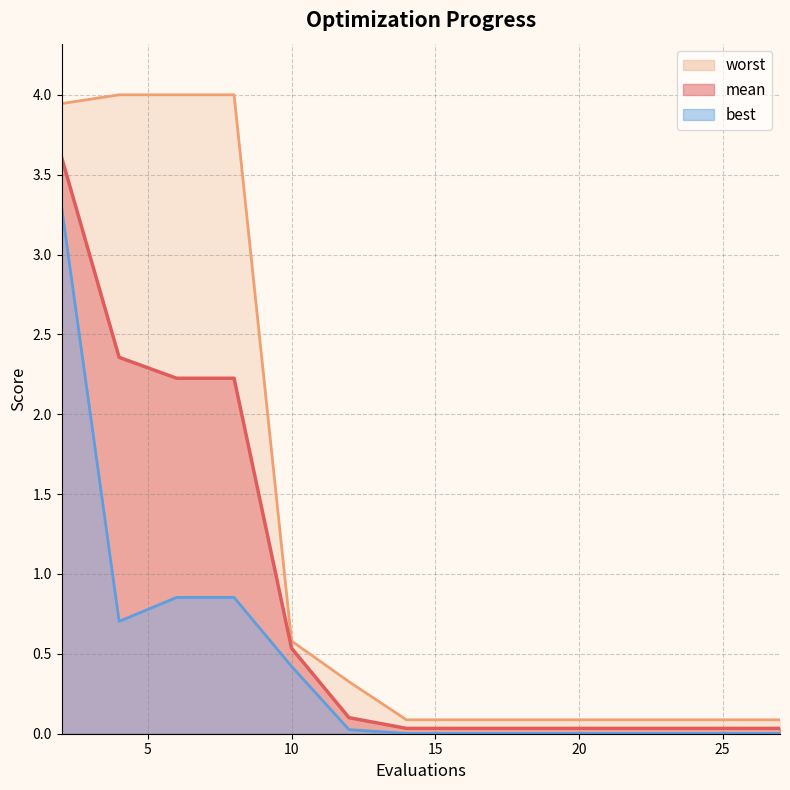

What is the greatest value displayed?

4.0